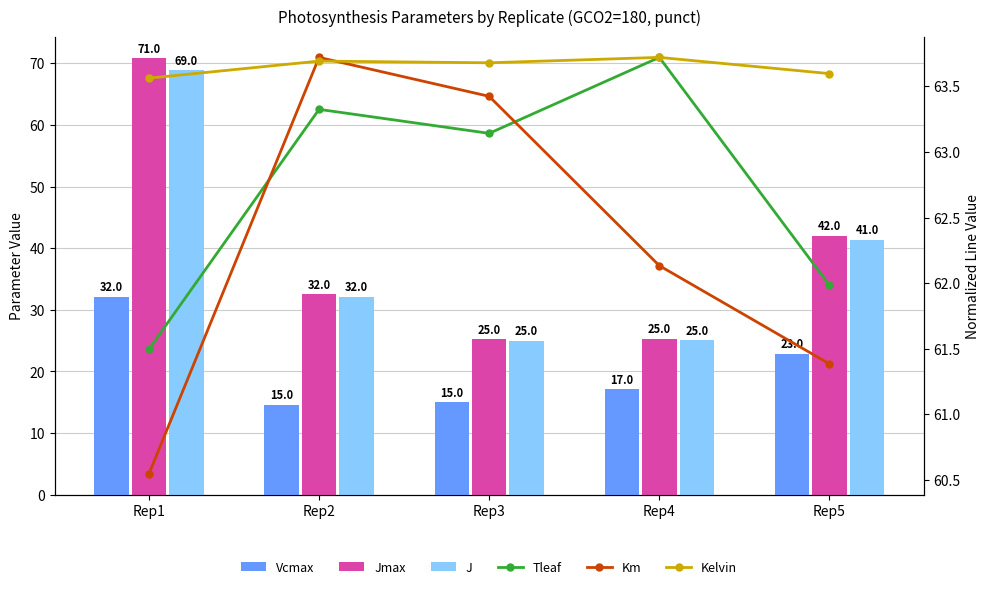

What is the spread (max minus min) of values at Rep5?

40.7